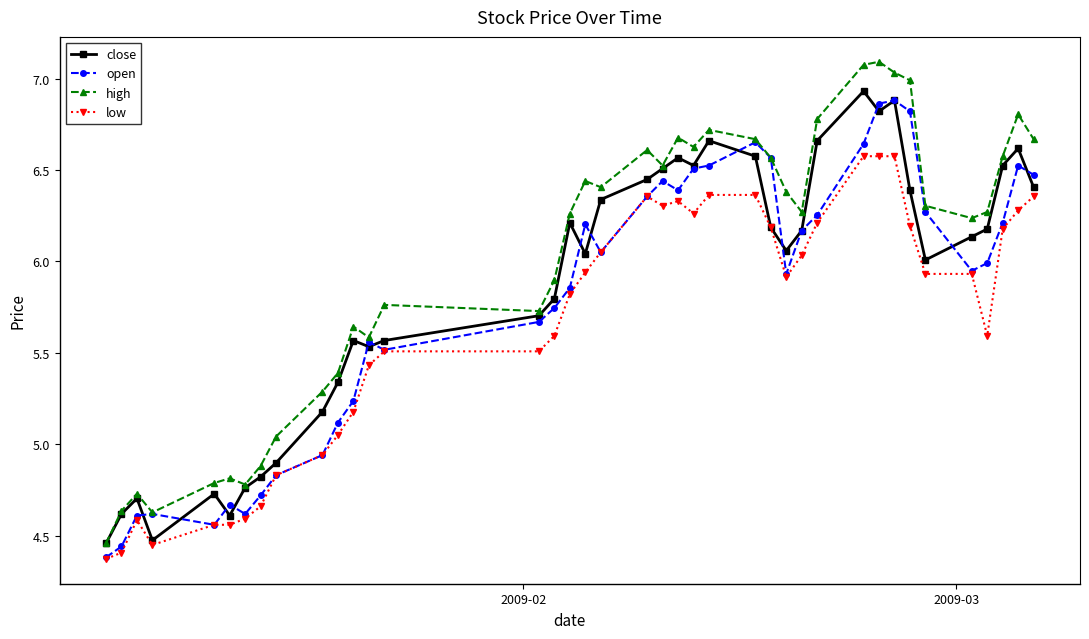

True or false: close has more than 0 interior local peaks.

True